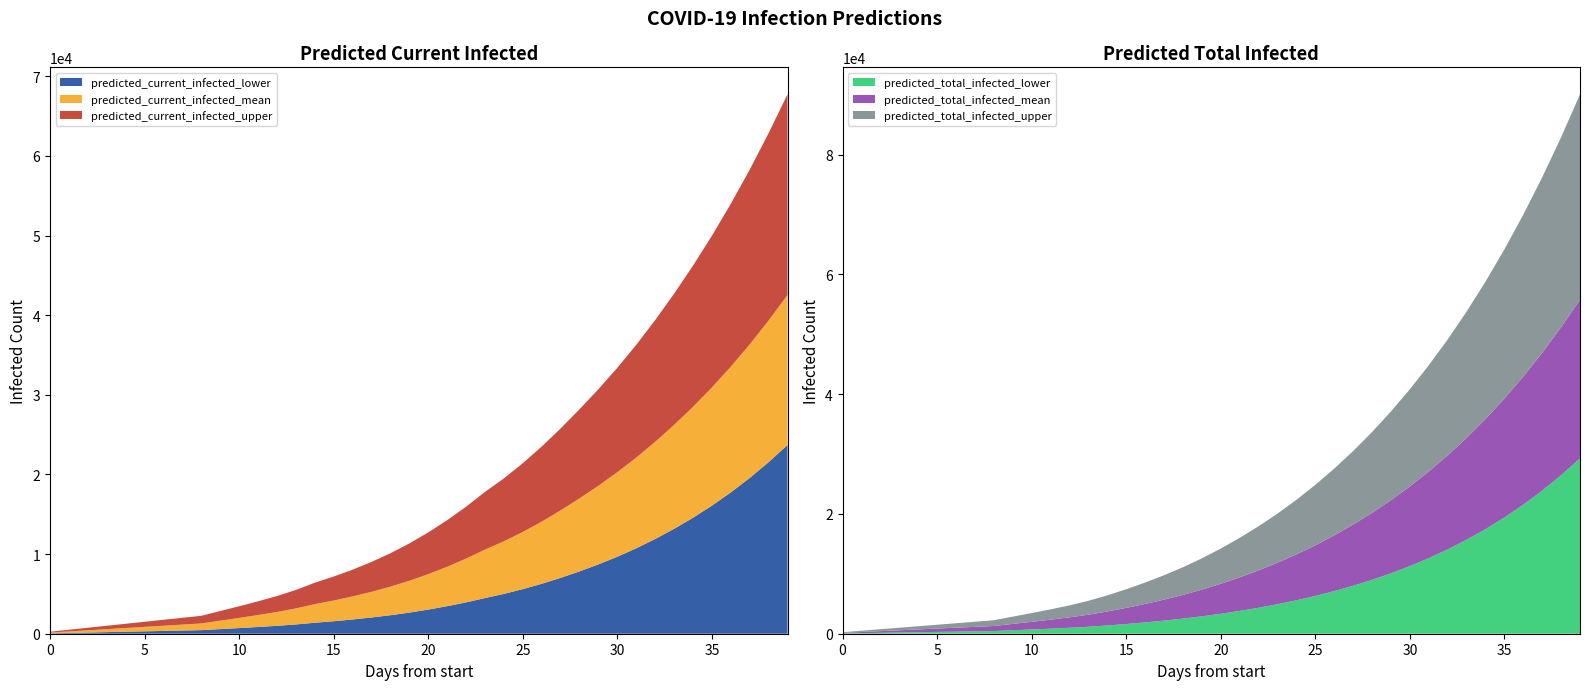

Reading left to right, transcribe all the data shown in this chart.

predicted_current_infected_lower: 50	100	150	200	250	300	350	400	450	579	709	844	992	1164	1377	1570	1789	2038	2323	2653	3031	3458	3938	4476	5001	5599	6270	7015	7829	8707	9668	10728	11893	13169	14561	16081	17743	19560	21541	23698
predicted_current_infected_mean: 144	287	431	574	718	861	1005	1148	1292	1640	1986	2346	2733	3178	3712	4171	4685	5261	5910	6649	7482	8408	9432	10563	11606	12780	14076	15488	16996	18582	20280	22114	24092	26218	28490	30922	33530	36329	39329	42537
predicted_current_infected_upper: 250	500	750	1000	1250	1500	1750	2000	2250	2850	3448	4067	4732	5493	6404	7179	8045	9014	10100	11333	12718	14254	15945	17806	19504	21407	23499	25770	28183	30704	33387	36273	39371	42684	46209	49964	53977	58267	62850	67736
predicted_total_infected_lower: 50	100	150	200	250	300	350	400	450	579	709	844	992	1164	1377	1620	1889	2188	2523	2903	3331	3808	4338	4926	5580	6308	7115	8007	8994	10084	11289	12617	14081	15692	17465	19413	21552	23898	26468	29279
predicted_total_infected_mean: 144	287	431	574	718	861	1005	1148	1292	1640	1986	2346	2733	3178	3712	4314	4972	5692	6484	7367	8343	9413	10580	11854	13246	14766	16422	18221	20174	22294	24594	27086	29784	32703	35857	39265	42943	46909	51183	55783
predicted_total_infected_upper: 250	500	750	1000	1250	1500	1750	2000	2250	2850	3448	4067	4732	5493	6404	7429	8545	9764	11100	12583	14218	16004	17945	20056	22354	24854	27565	30501	33676	37108	40816	44818	49134	53784	58792	64182	69980	76212	82905	90089